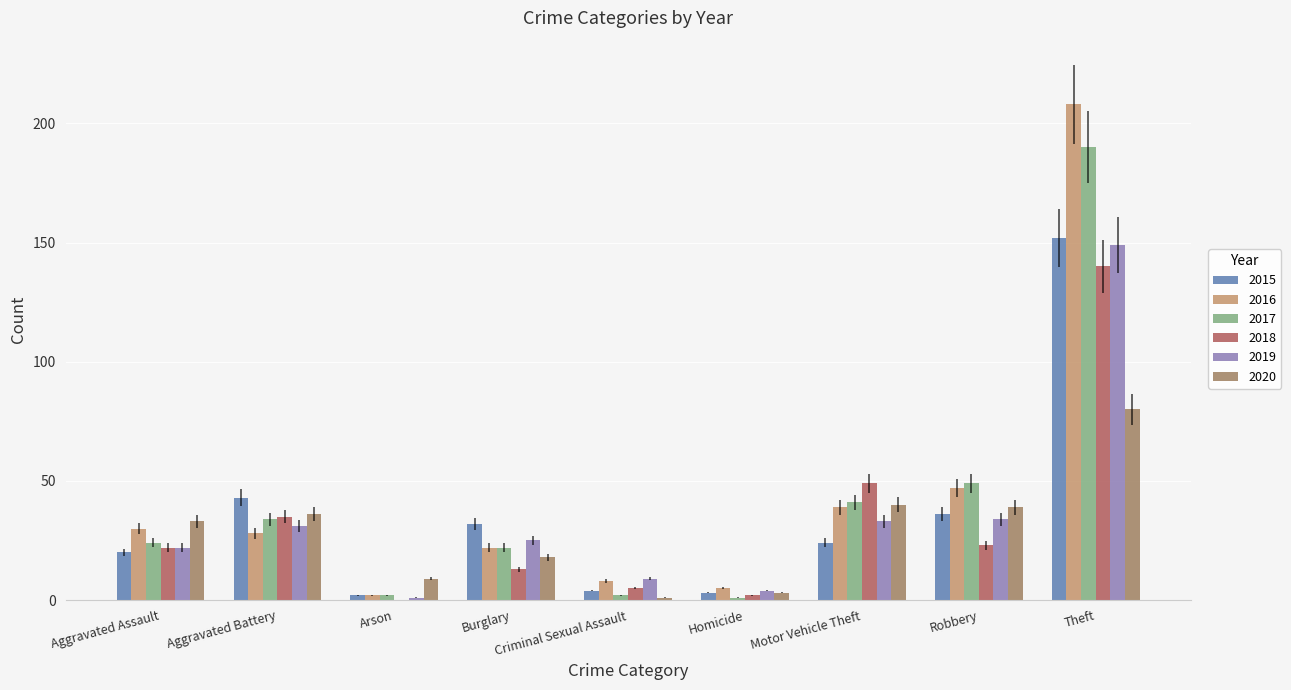

Between Burglary and Theft, which series saw the biggest shift?

2016